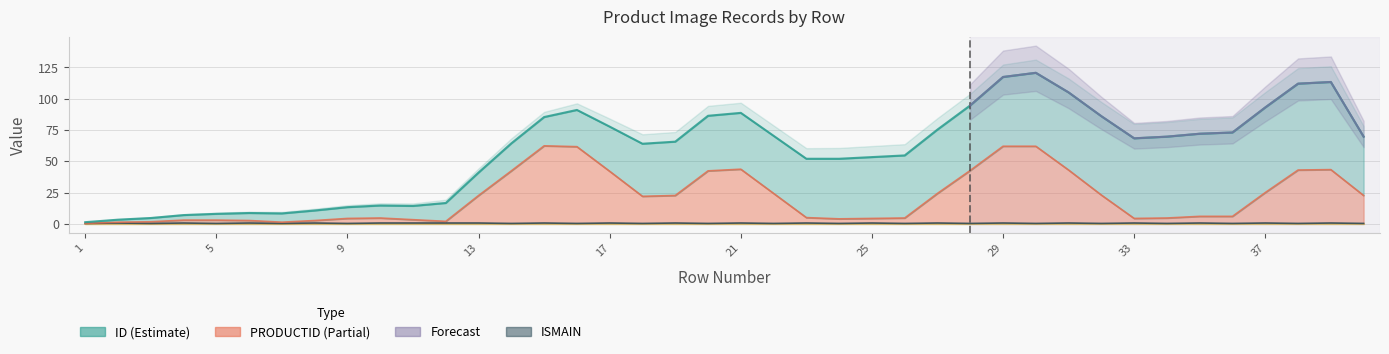

What is the difference between the highest and lowest values at 5?

5